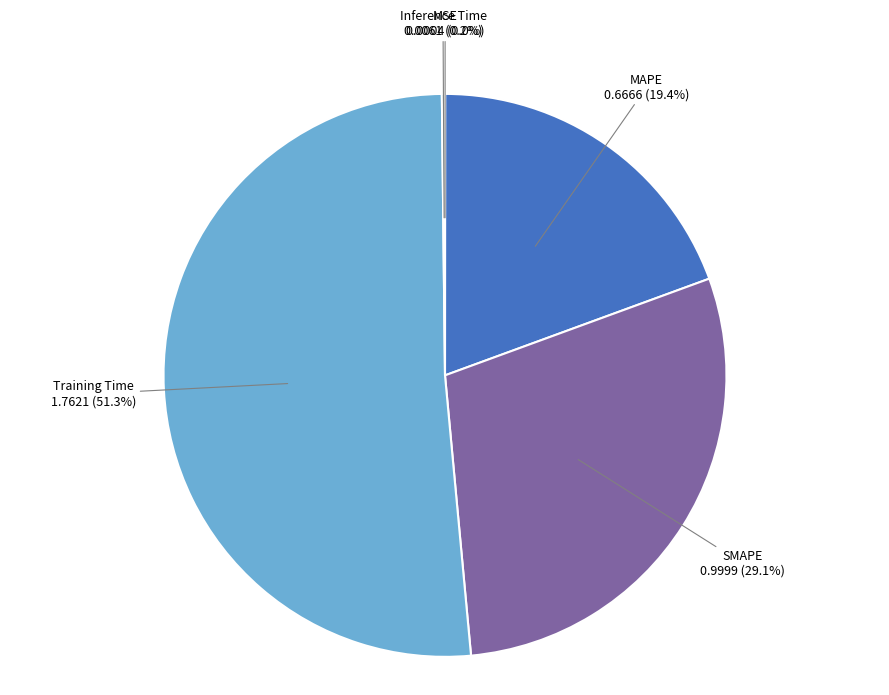

To the nearest percent, what is the average slice percentage?

20%